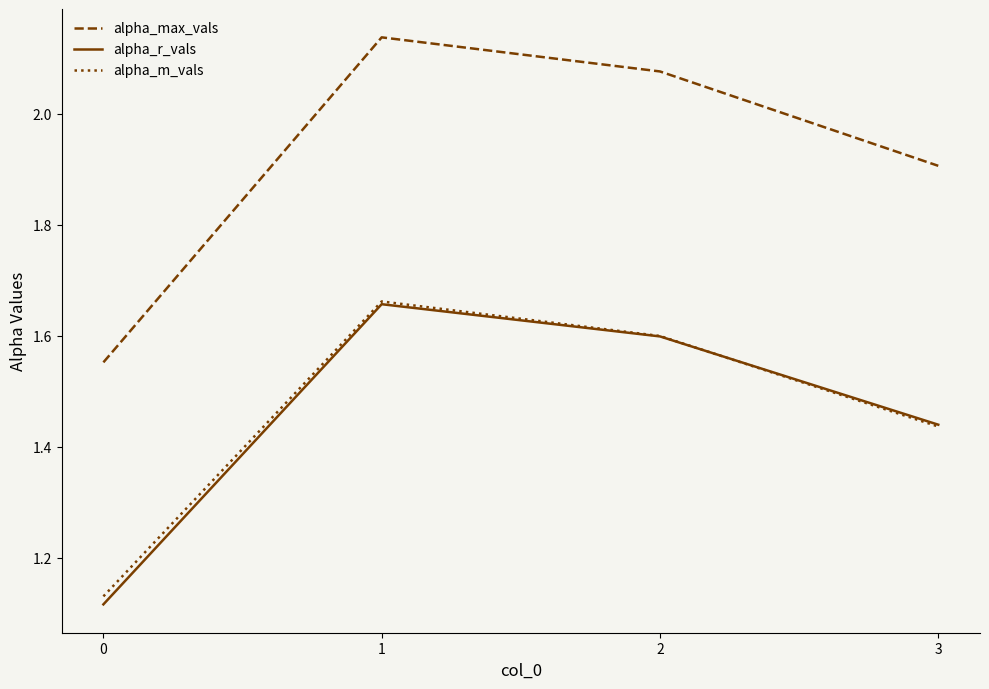

What is the difference between the maximum and minimum values in the alpha_m_vals series?

0.5